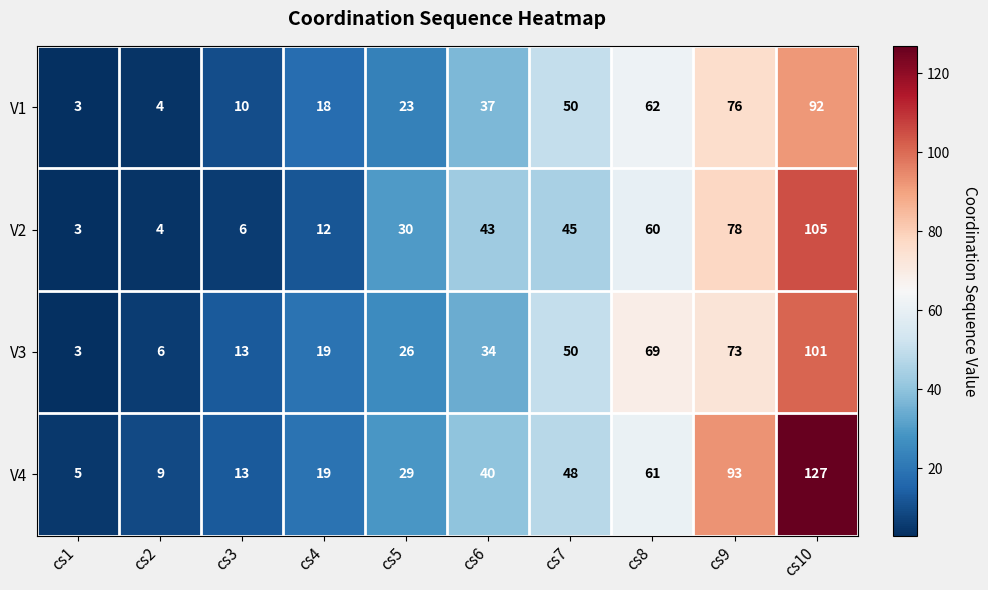

At cs8, list the series in order from smallest to largest.

V2, V4, V1, V3